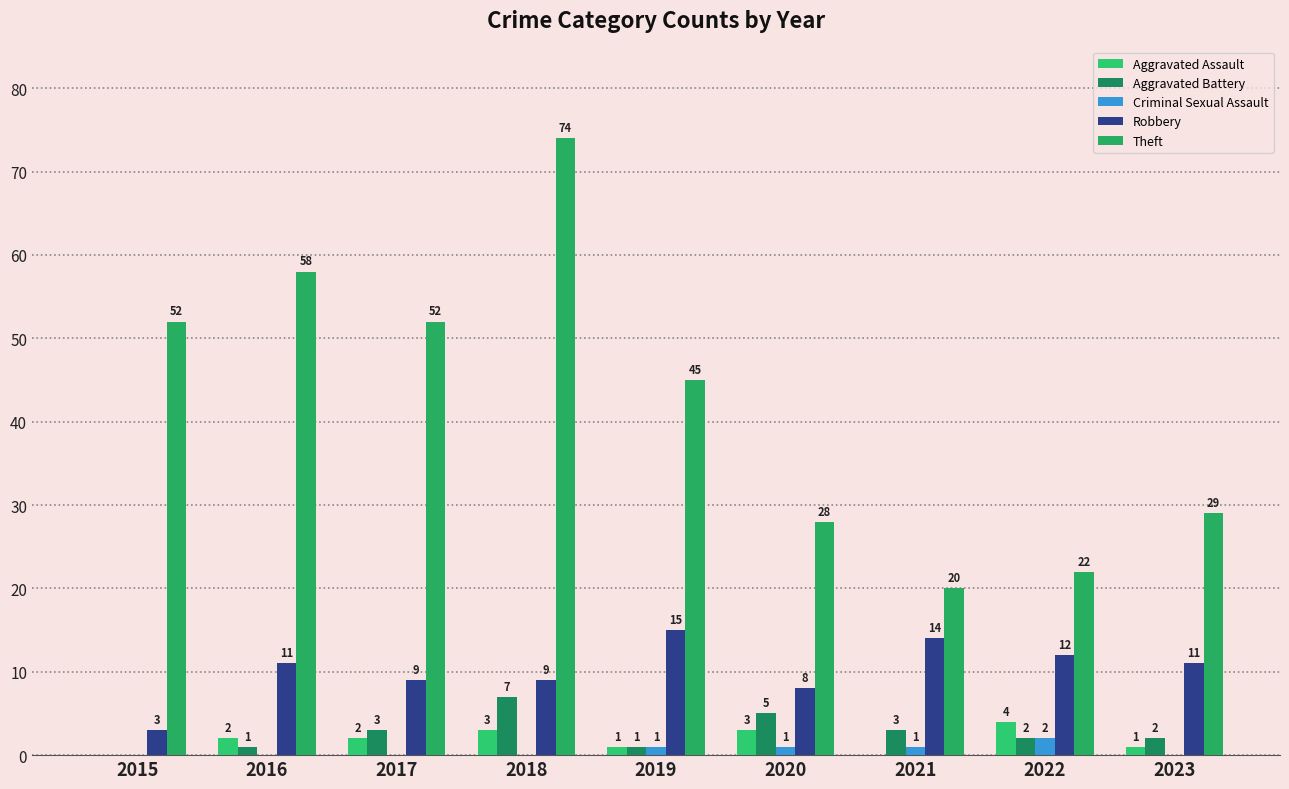

Where is Robbery nearest to the value 9?

2017